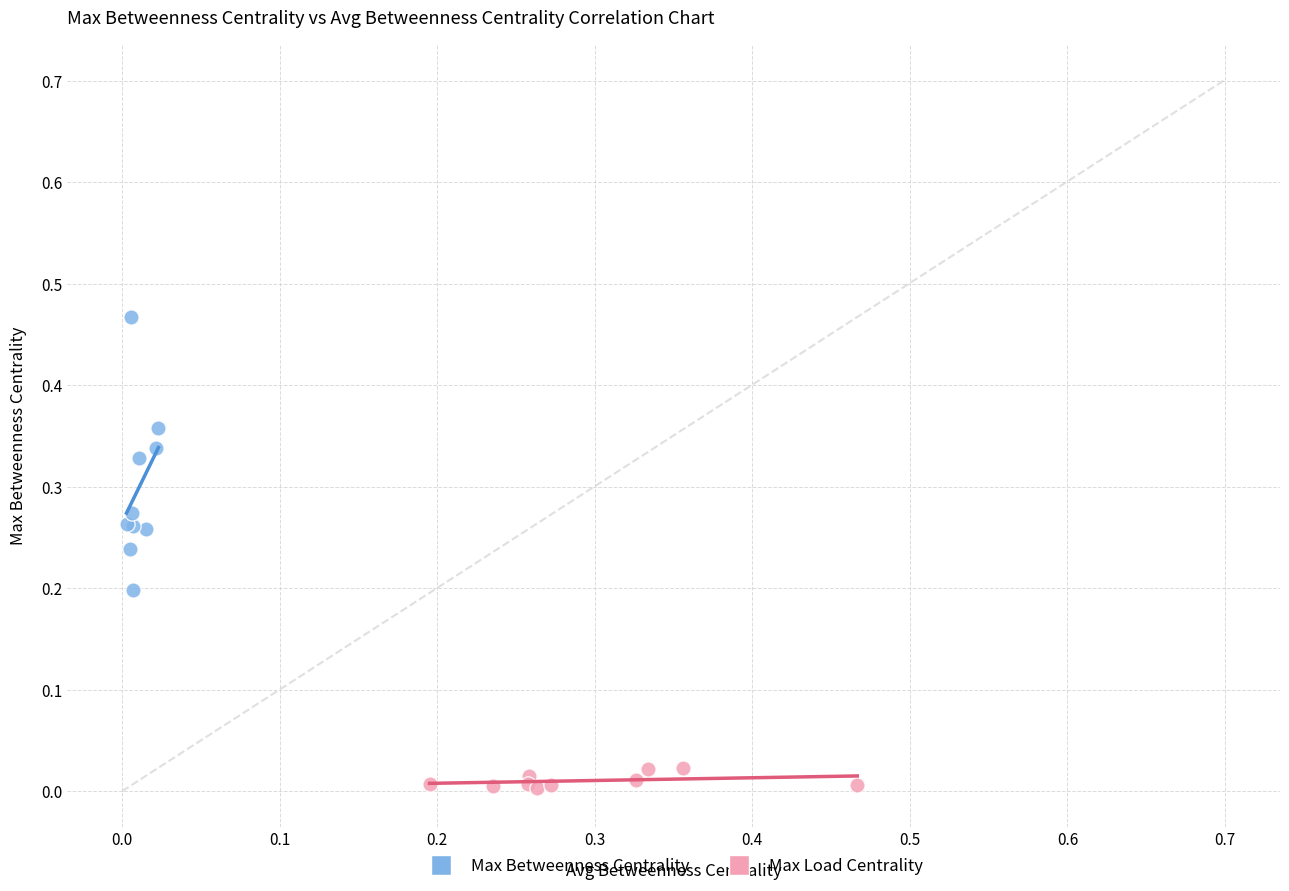

Which series contains the highest Y value?

Max Betweenness Centrality